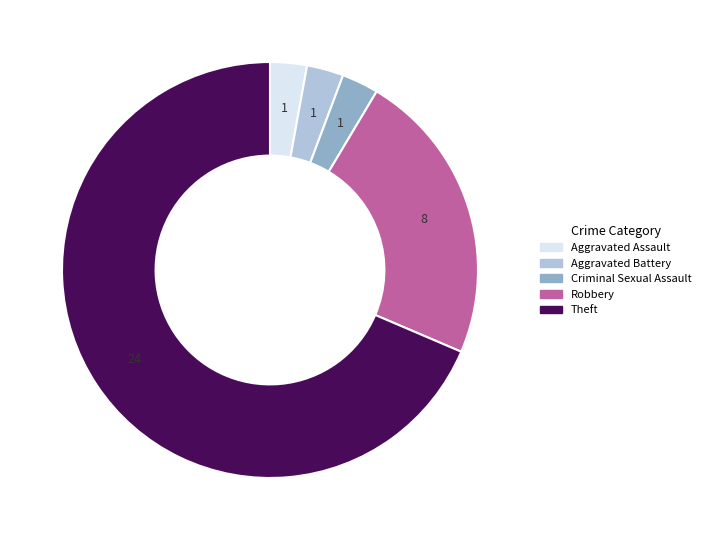

Is there any slice that represents more than half of the pie?

Yes